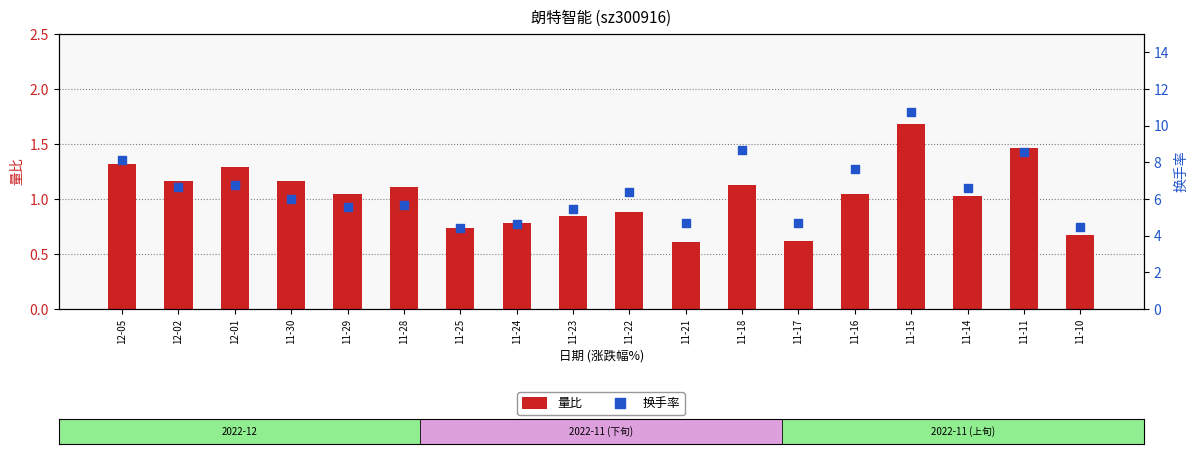

At how many categories does at least one series exceed 3?

18